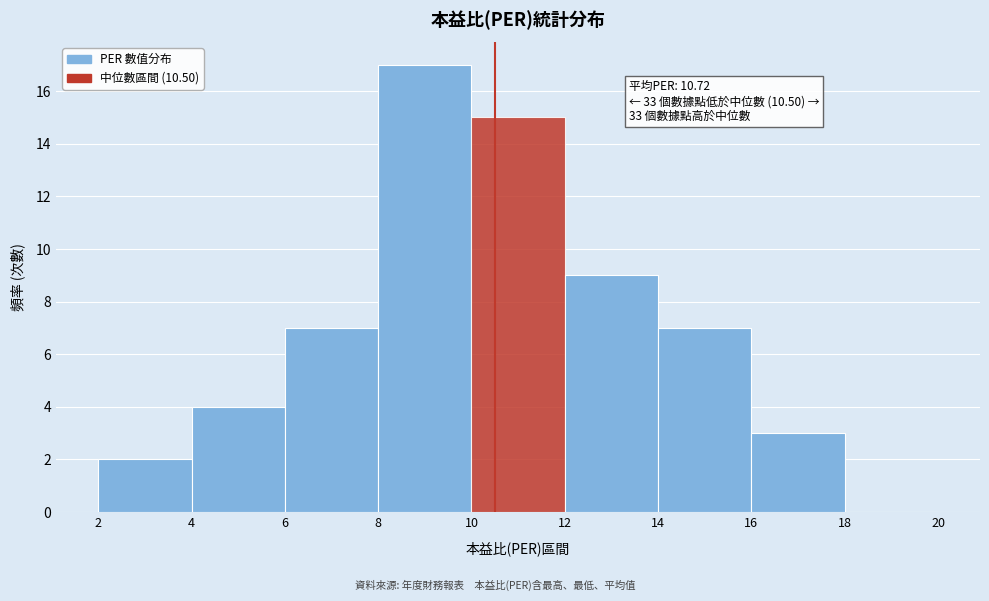

Over which range of the x-axis is the bar tallest?

8 to 10